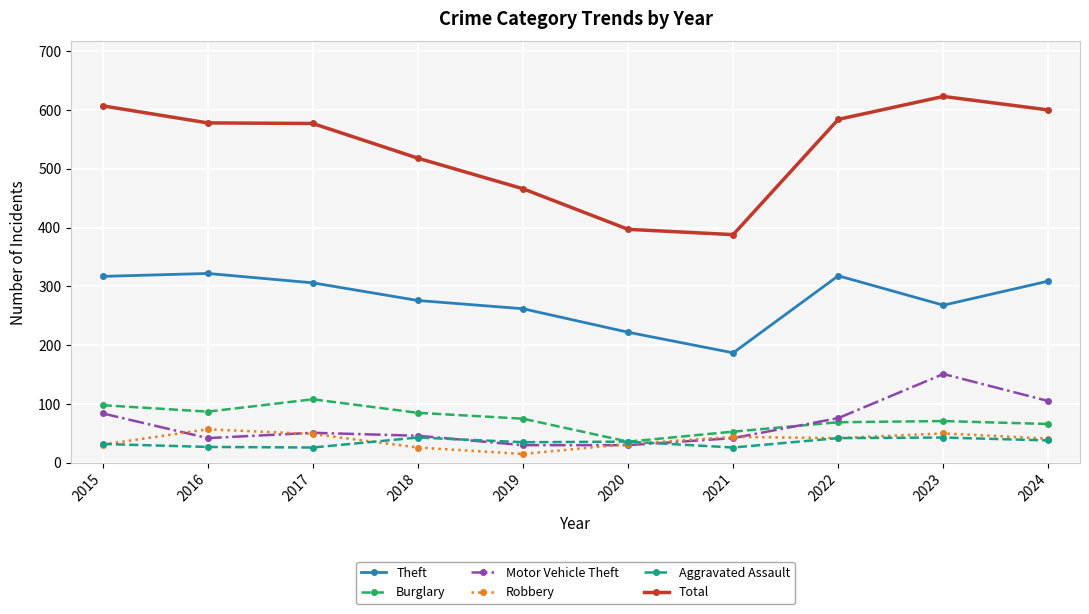

What is the sum of the Total values at 2018 and 2023?

1141